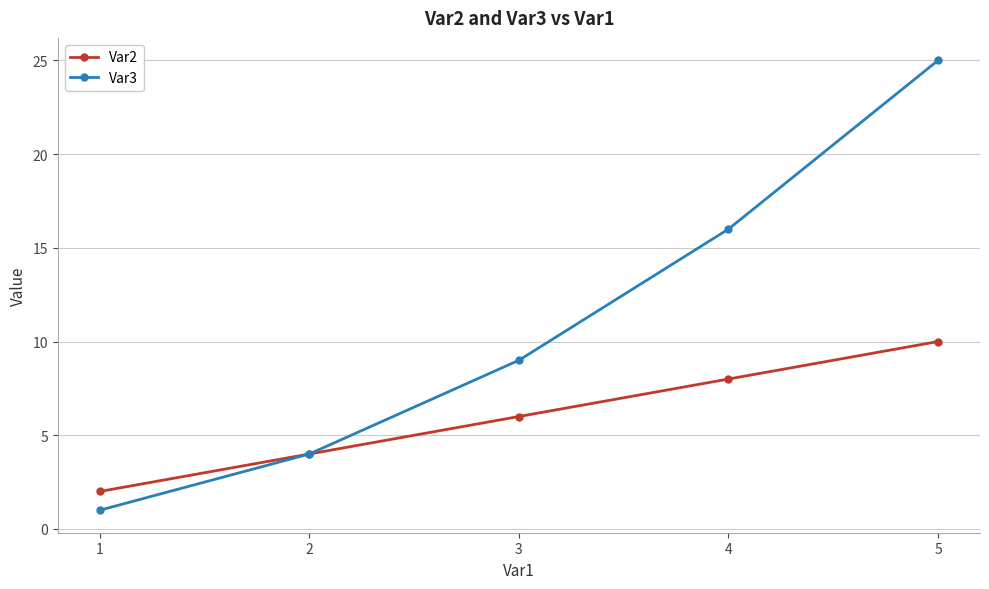

Count the Var3 values in the range 4 to 16.

3